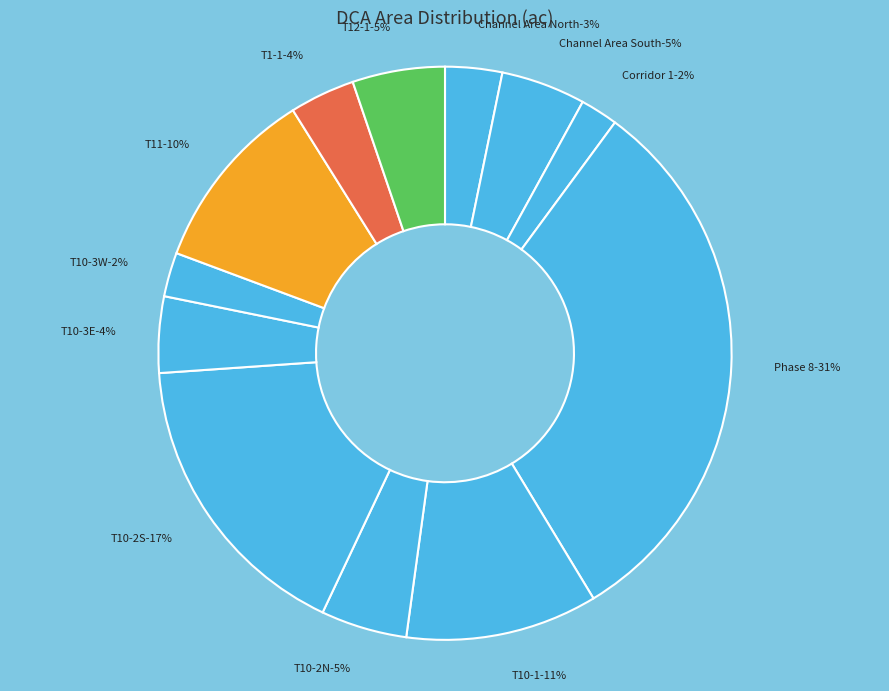

To the nearest percent, what is the average slice percentage?

8%